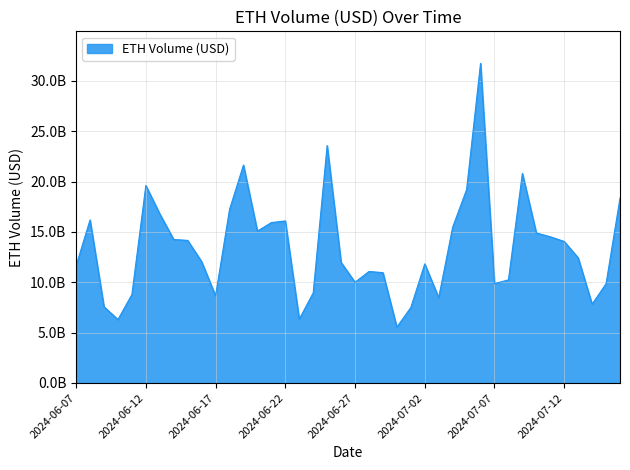

Does the chart have visible grid lines?

Yes